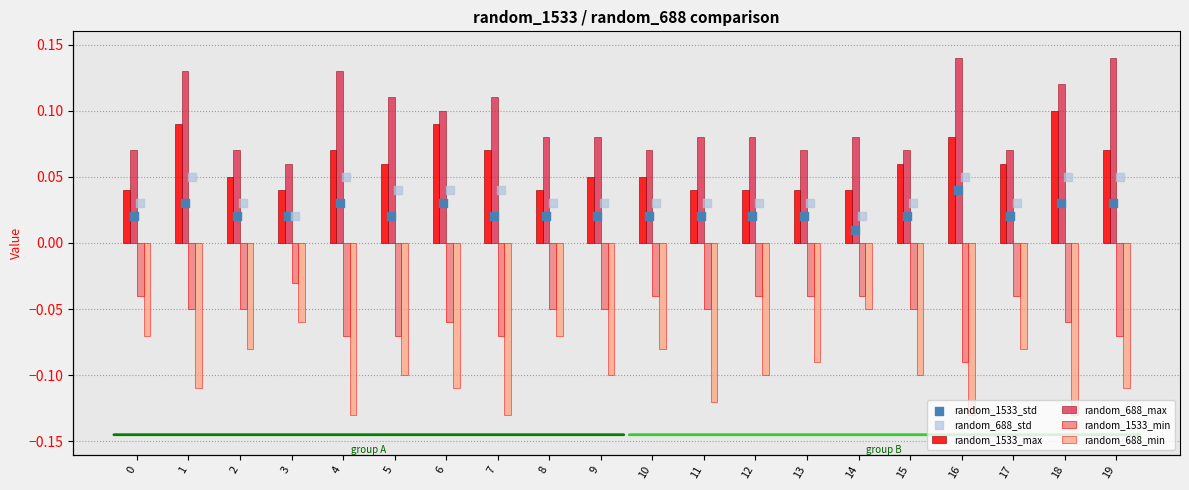

What is the total value across all series at 4?

0.1